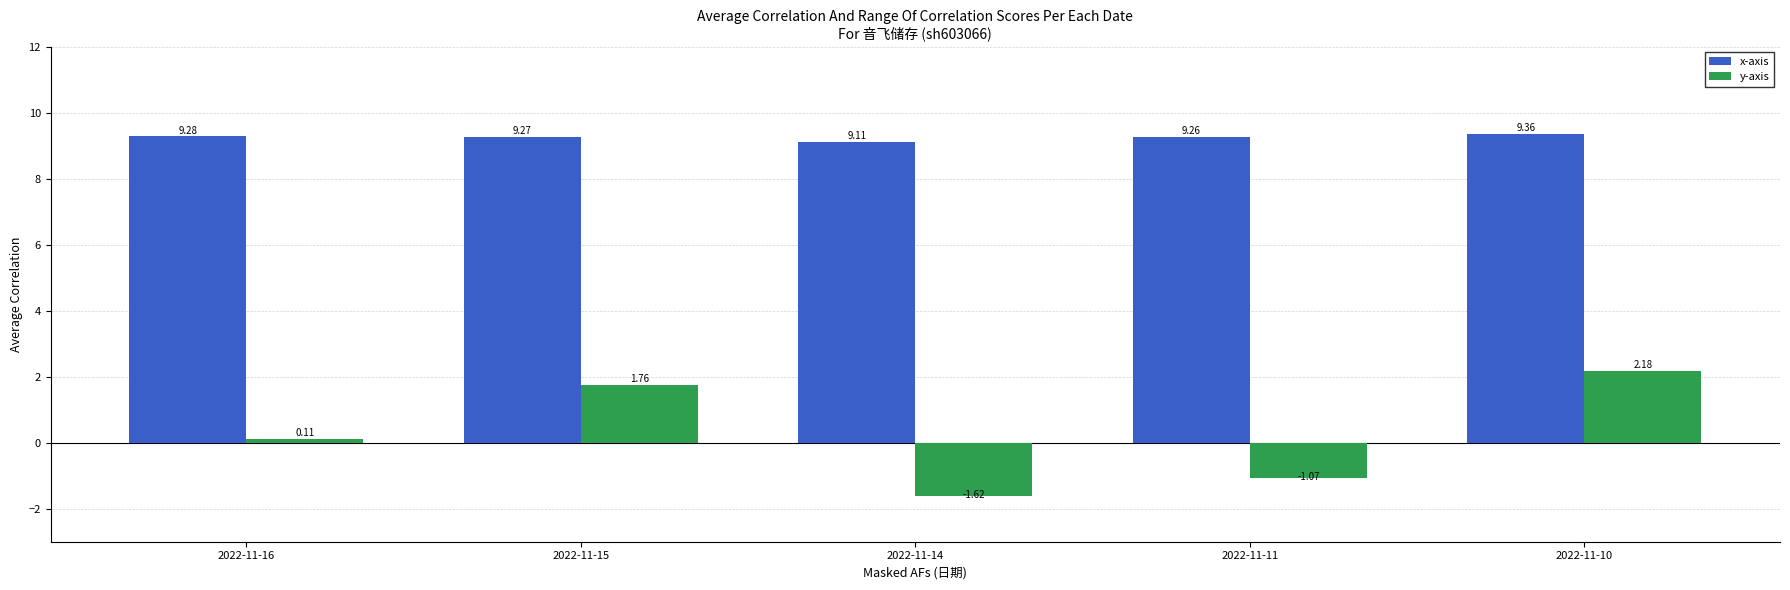

At which category does the chart reach its peak across all series?

2022-11-10